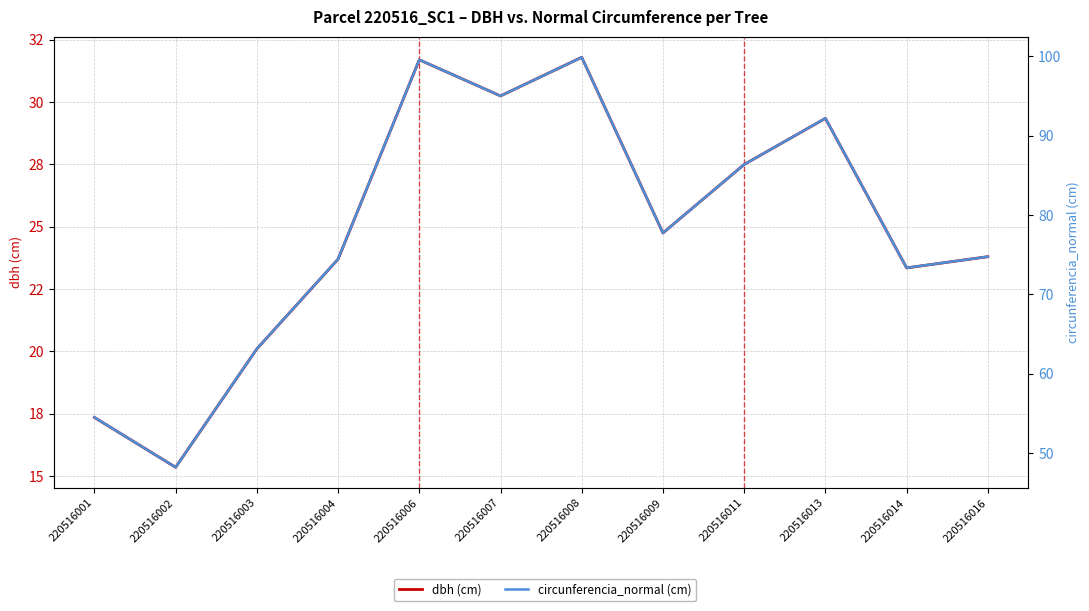

What is the difference between the maximum and minimum values in the dbh (cm) series?

16.5